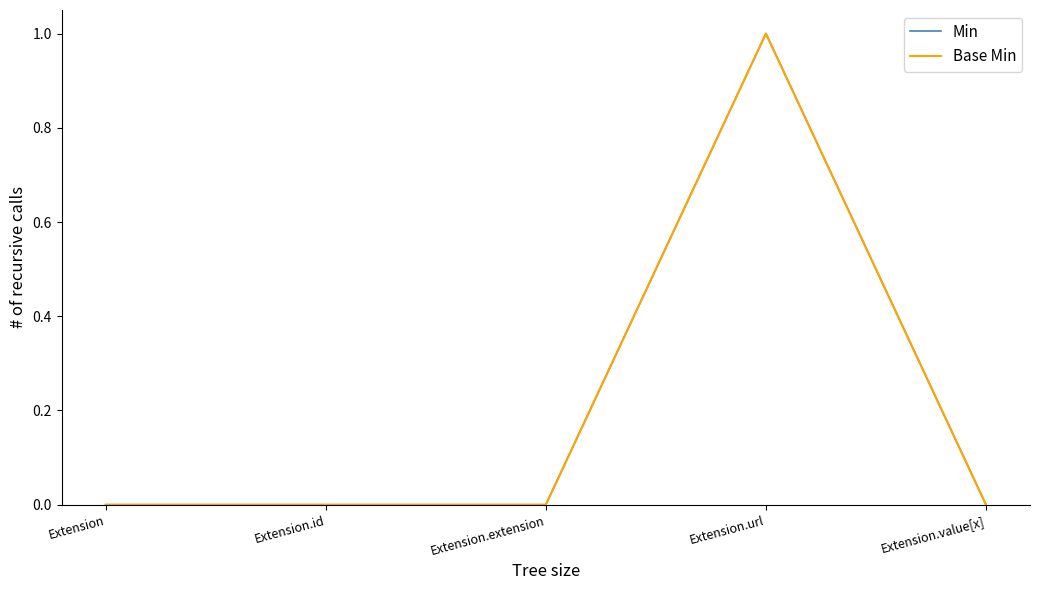

Does the chart have visible grid lines?

No